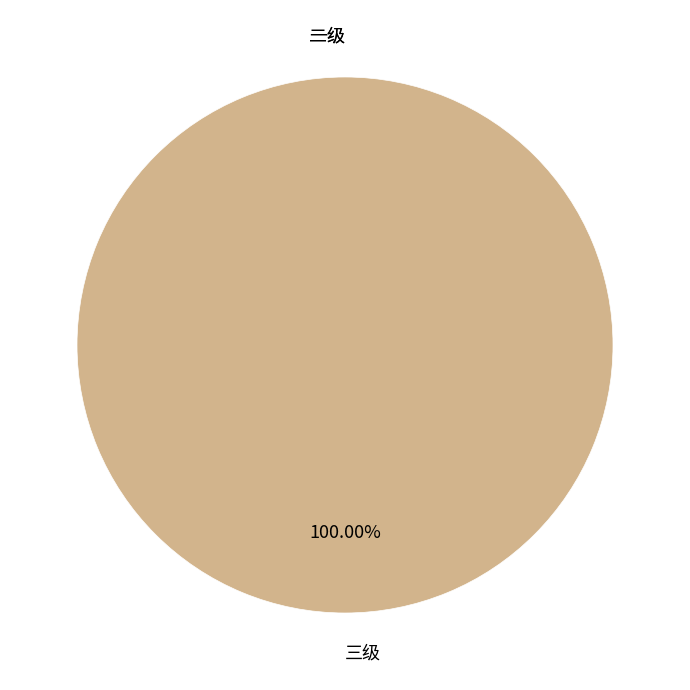

To the nearest percent, what is the difference between the largest and smallest slice percentages?

100%